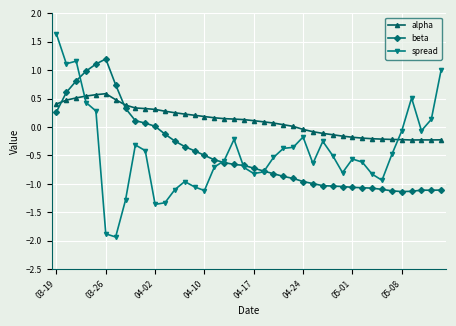

What is the minimum value for spread?

-1.9